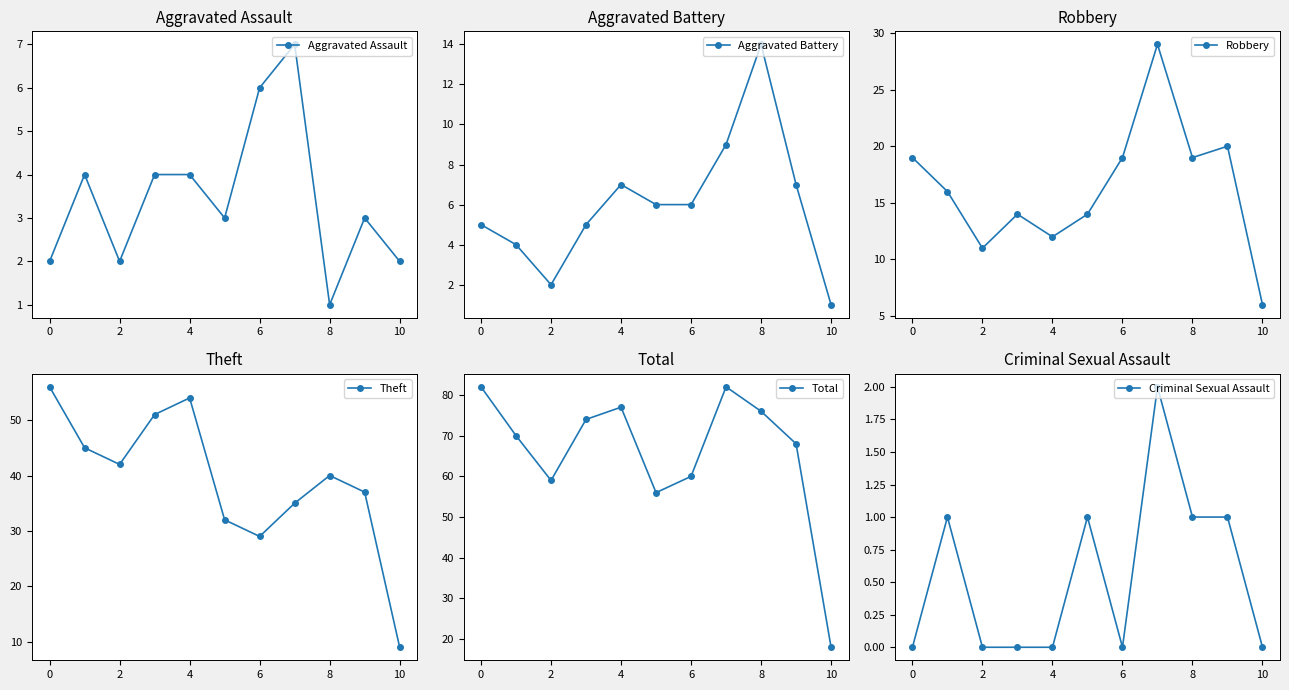

What is the value of the Aggravated Assault point at the 5th from the left?

4